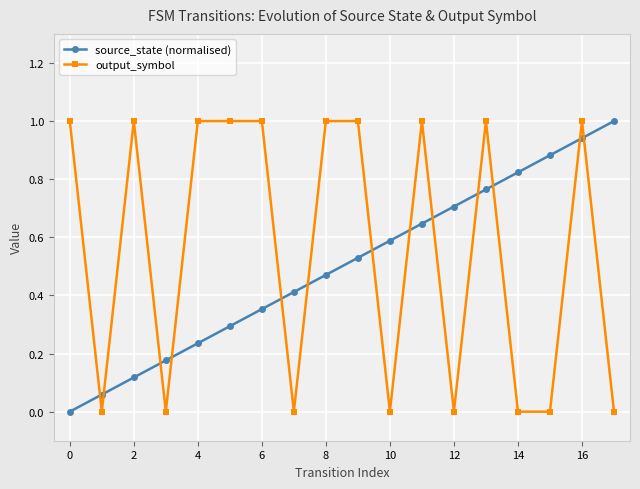

True or false: output_symbol and source_state (normalised) cross at least once.

True